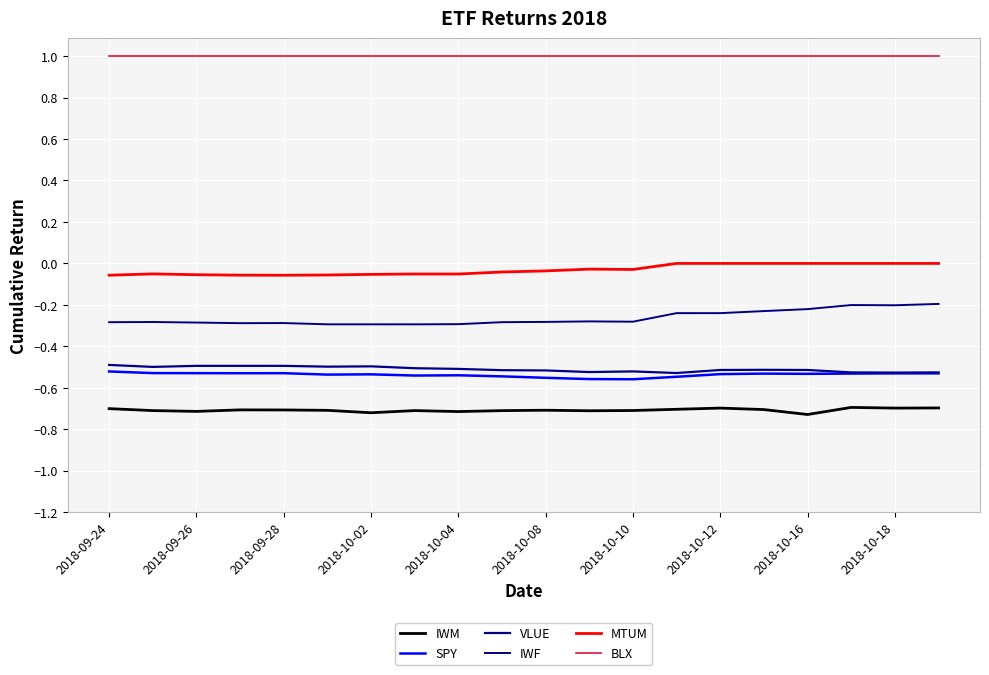

List the series in order of their peak value, lowest first.

IWM, SPY, VLUE, IWF, MTUM, BLX